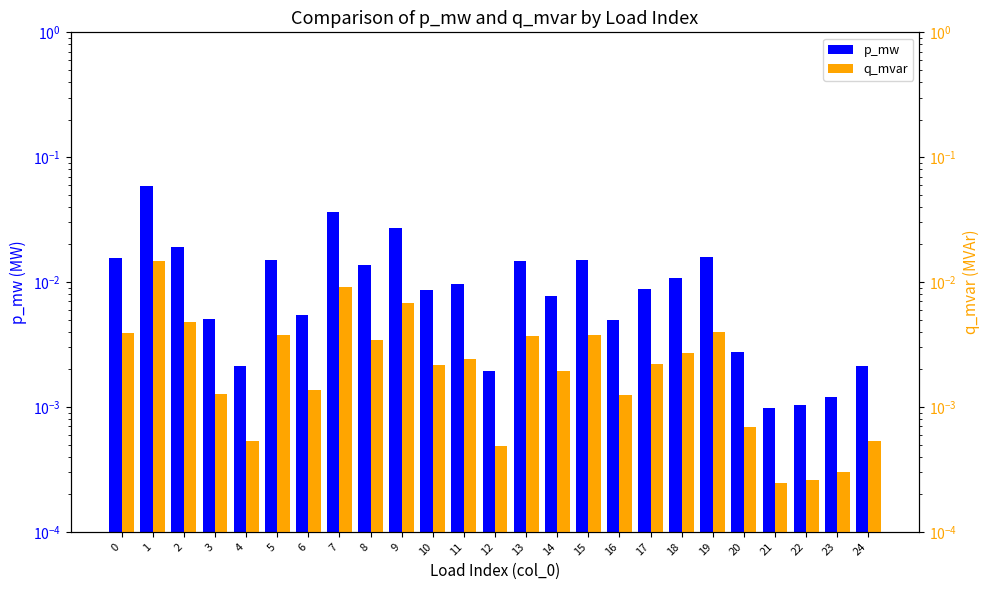

Count the number of categories in the chart.

25